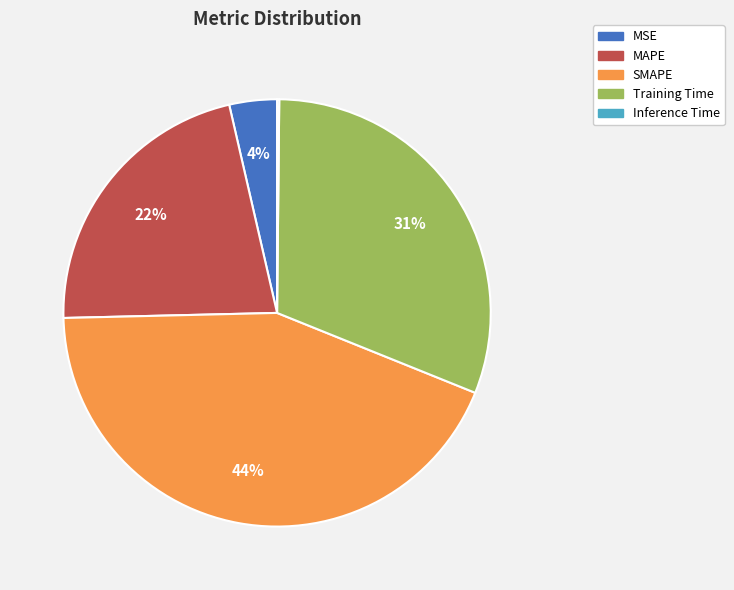

To the nearest percent, what is the average slice percentage?

20%